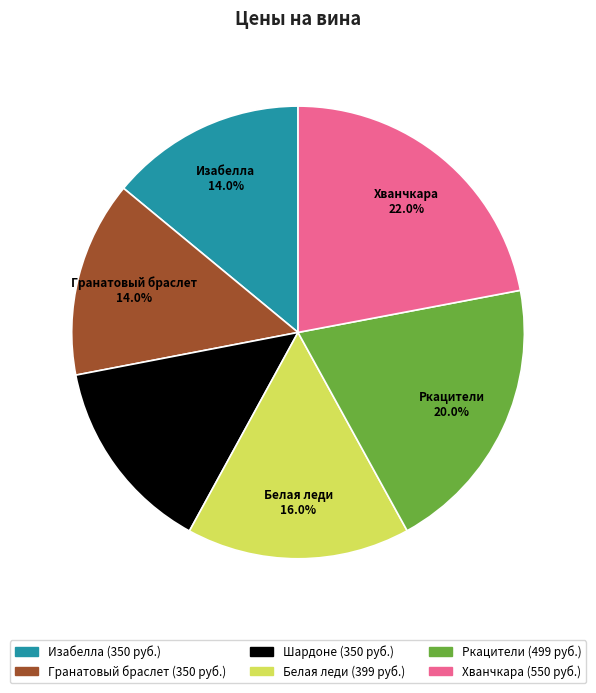

To the nearest percent, what is the difference between the largest and smallest slice percentages?

8%